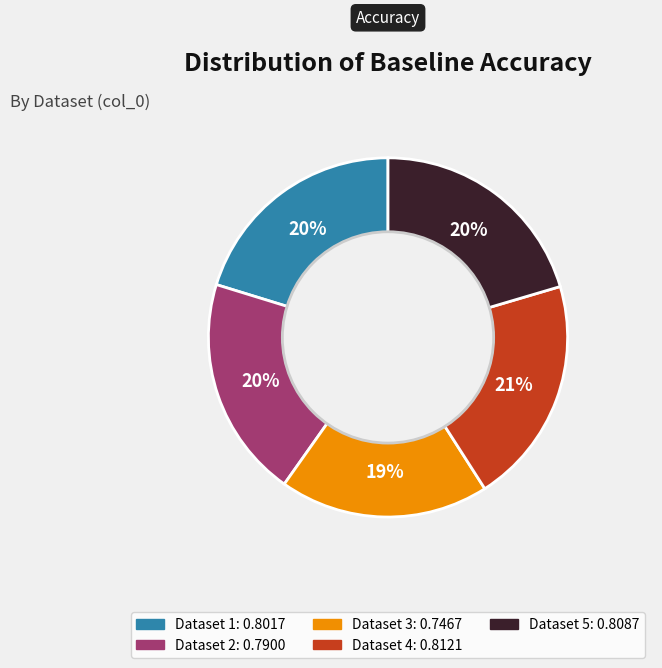

To the nearest percent, what is the average slice percentage?

20%